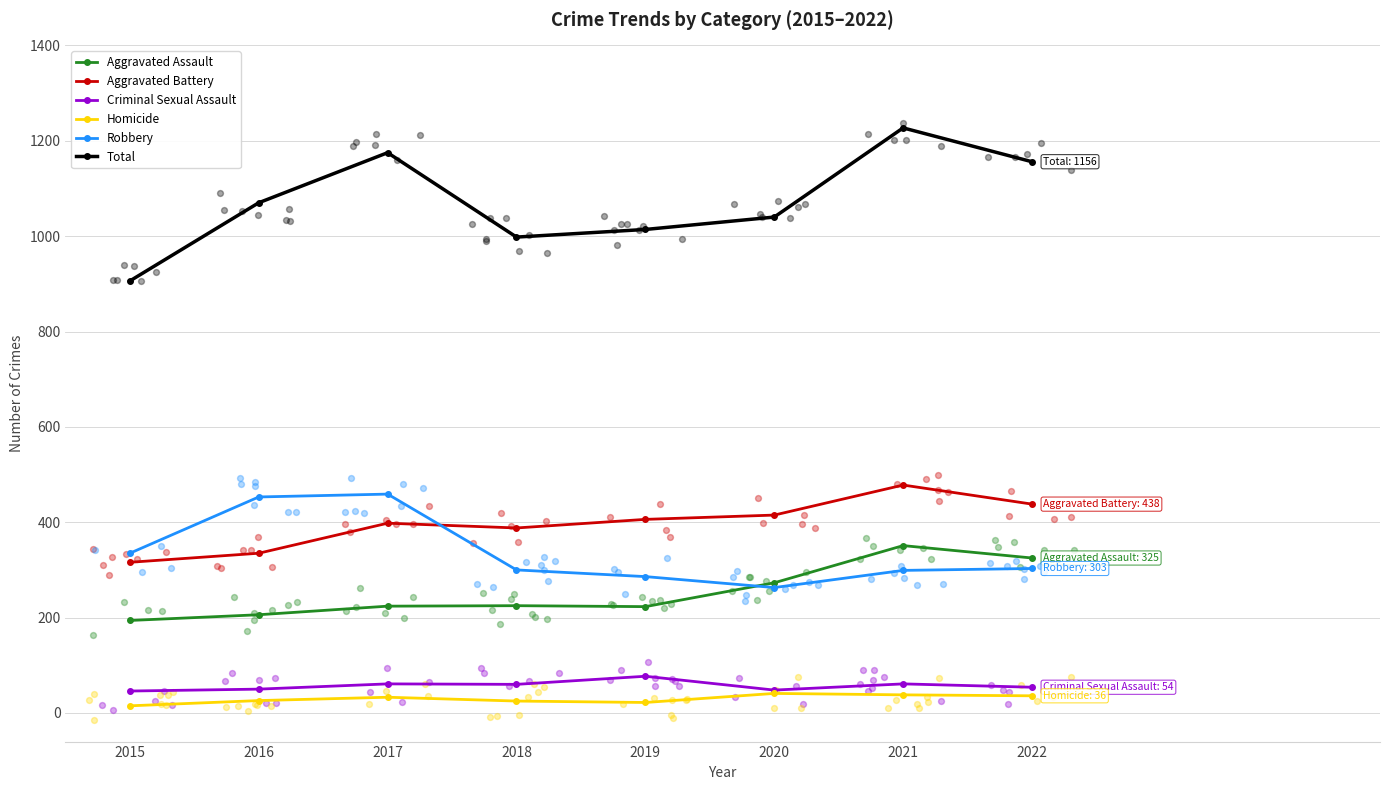

Which series reaches the minimum Y coordinate?

Homicide